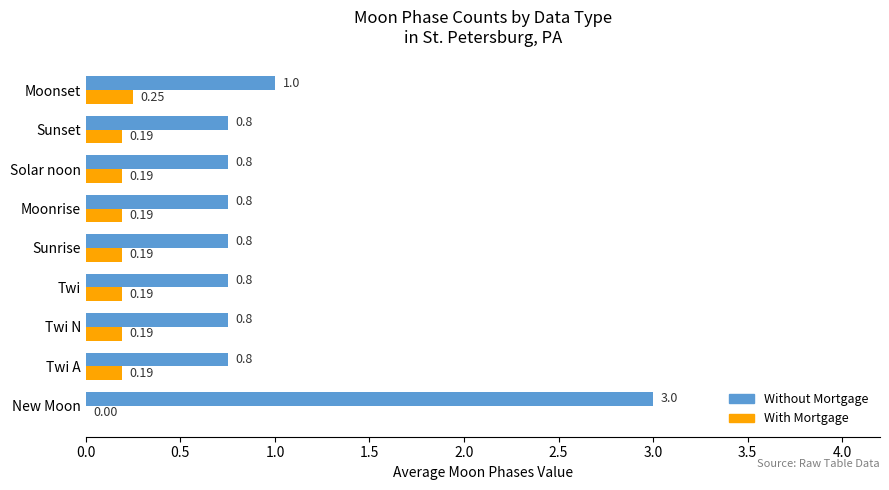

At which label is Without Mortgage closest to 1?

Moonset